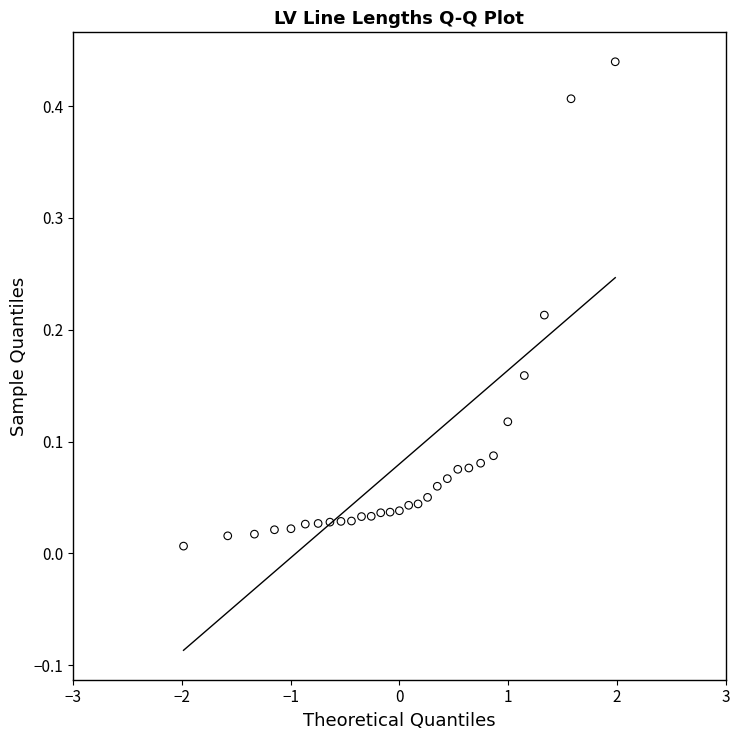

What is the range of X values (max minus min)?

4.0